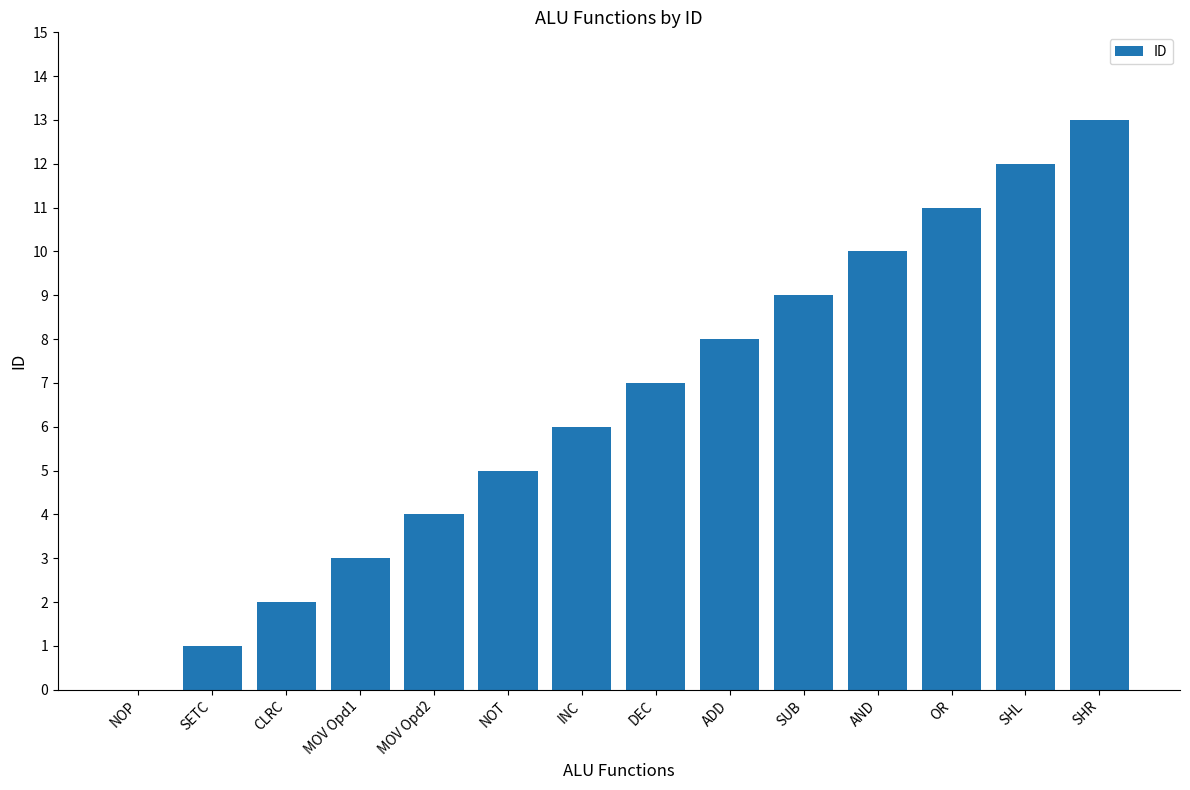

What is the sum of all values?

91